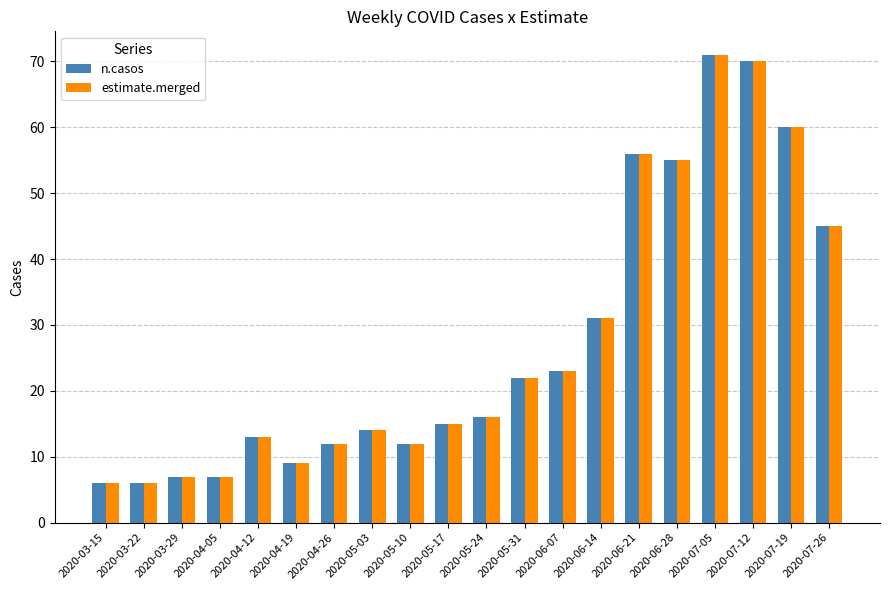

What position from the left is 2020-07-12?

18